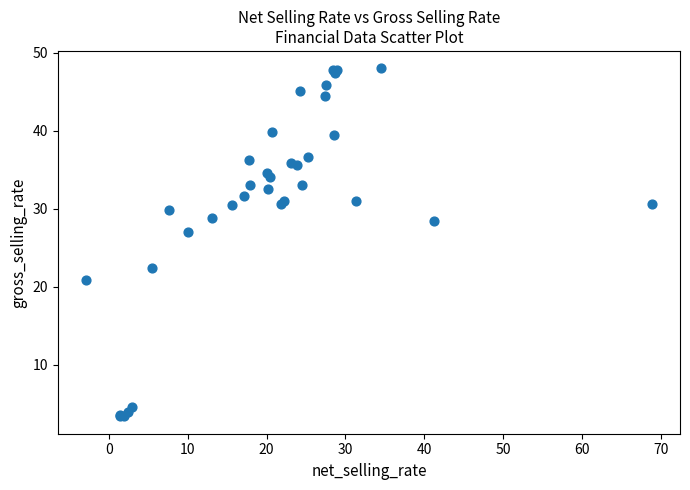

What Y value in the scatter plot is closest to 25?

27.0